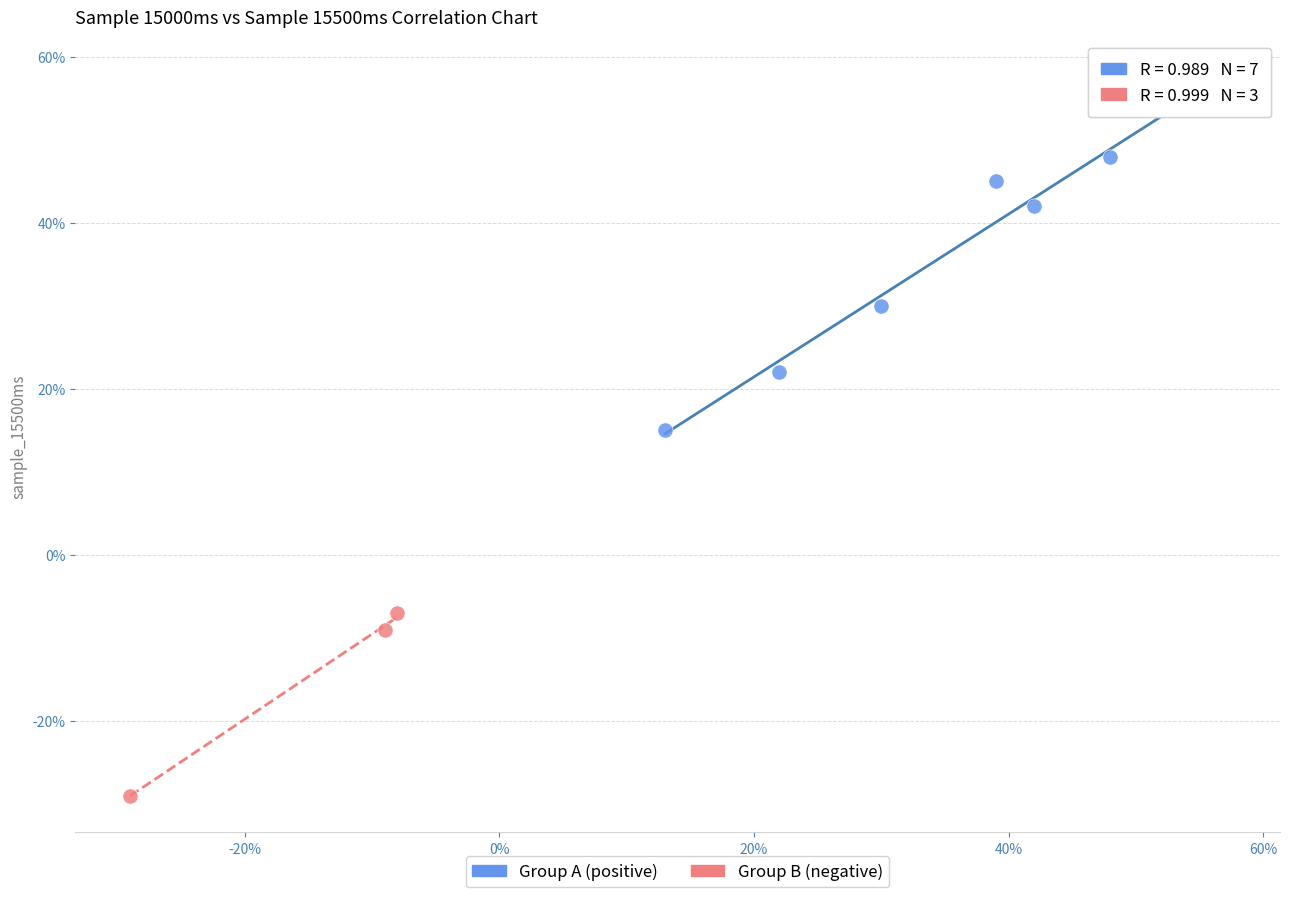

Which series contains the highest Y value?

Group A (positive)